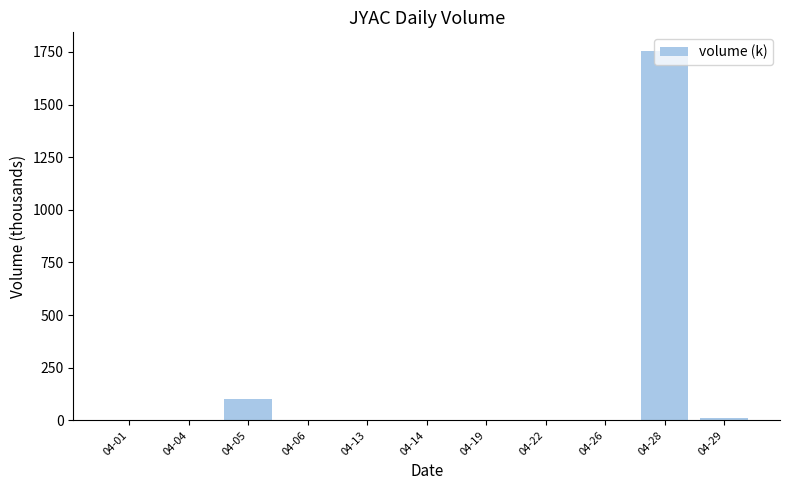

What is the greatest value displayed?

1755.4